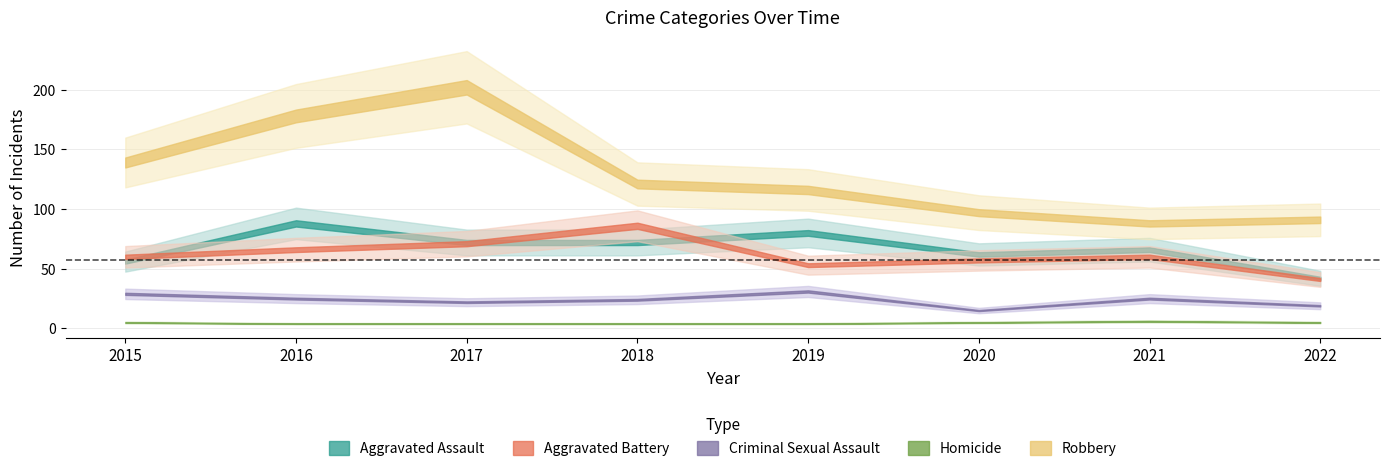

What is the difference between the highest and lowest values at 2015?

134